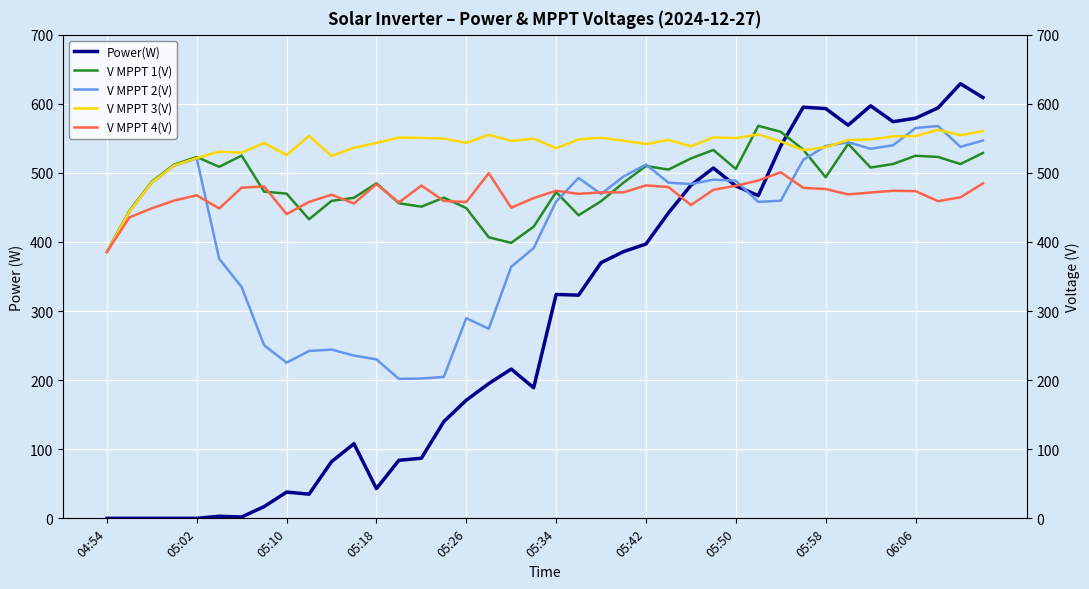

What is the maximum value for Power(W)?

629